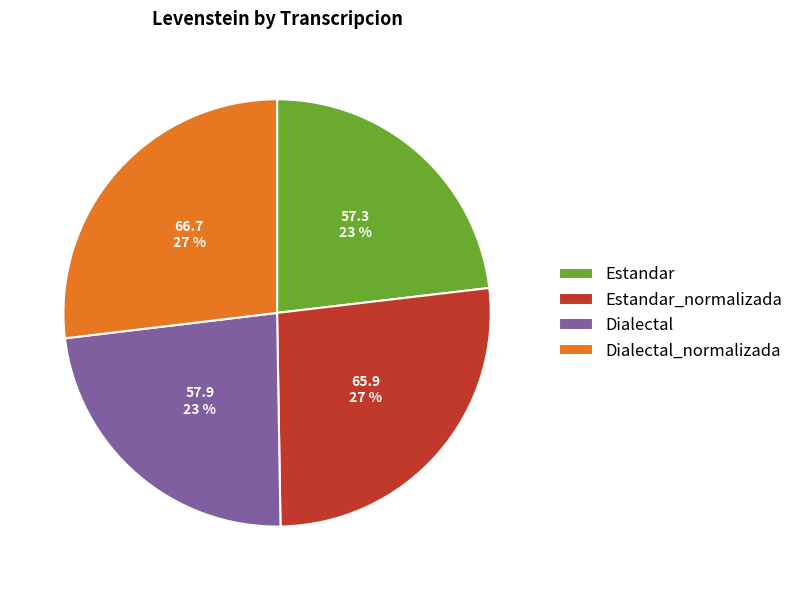

True or false: Estandar accounts for 9% of the total.

False